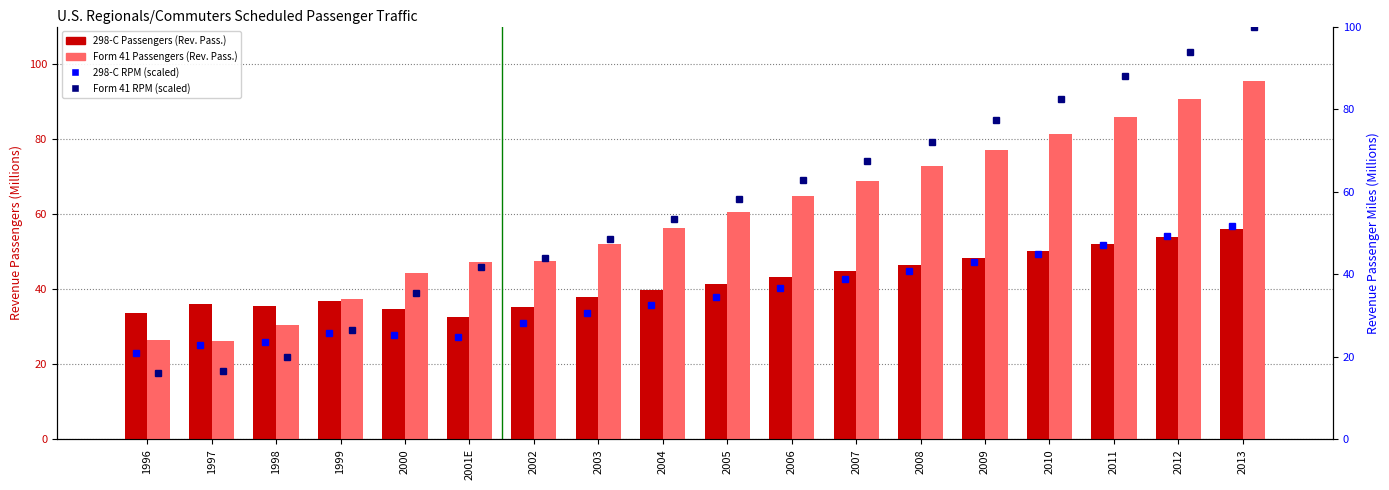

Count the number of categories in the chart.

18